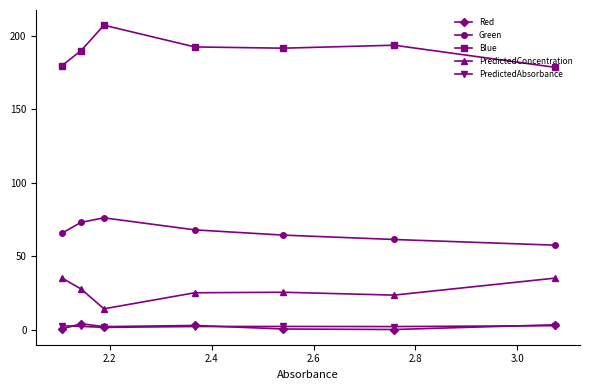

Which series has the largest total across all categories?

Blue